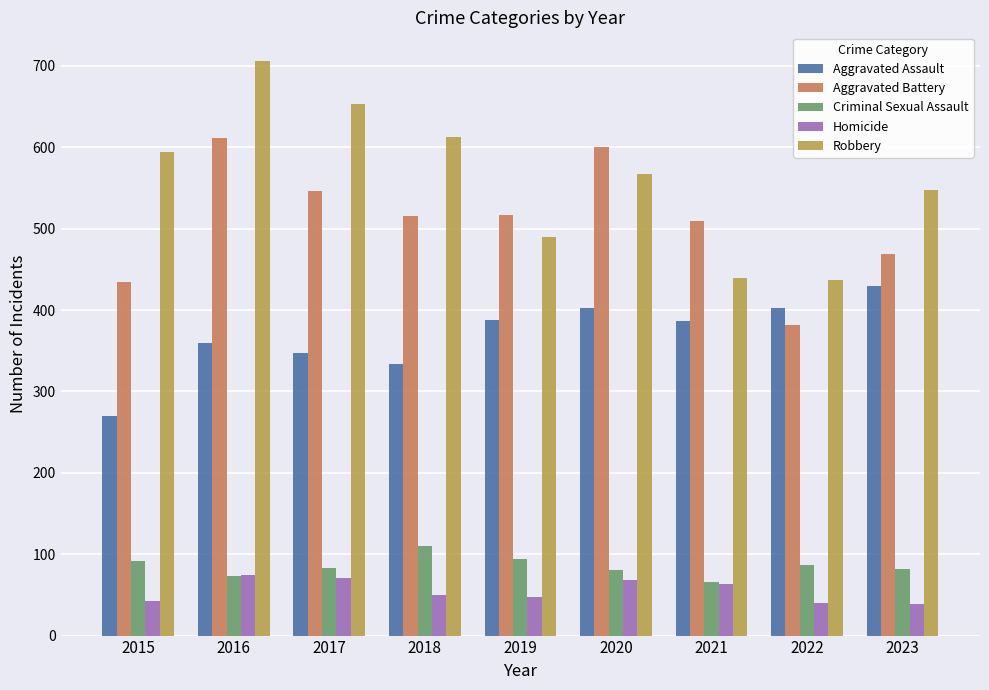

At which label does Aggravated Assault reach its minimum?

2015